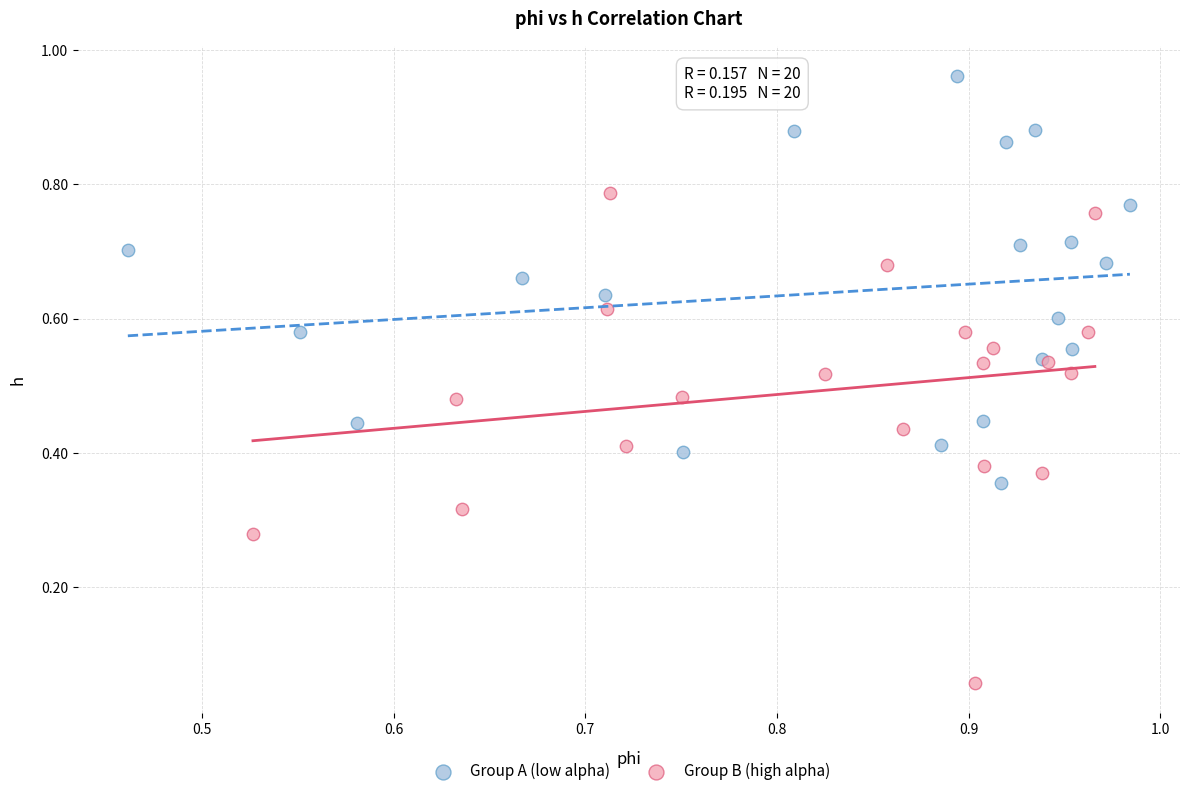

Which series has the largest Y range (max minus min)?

Group B (high alpha)